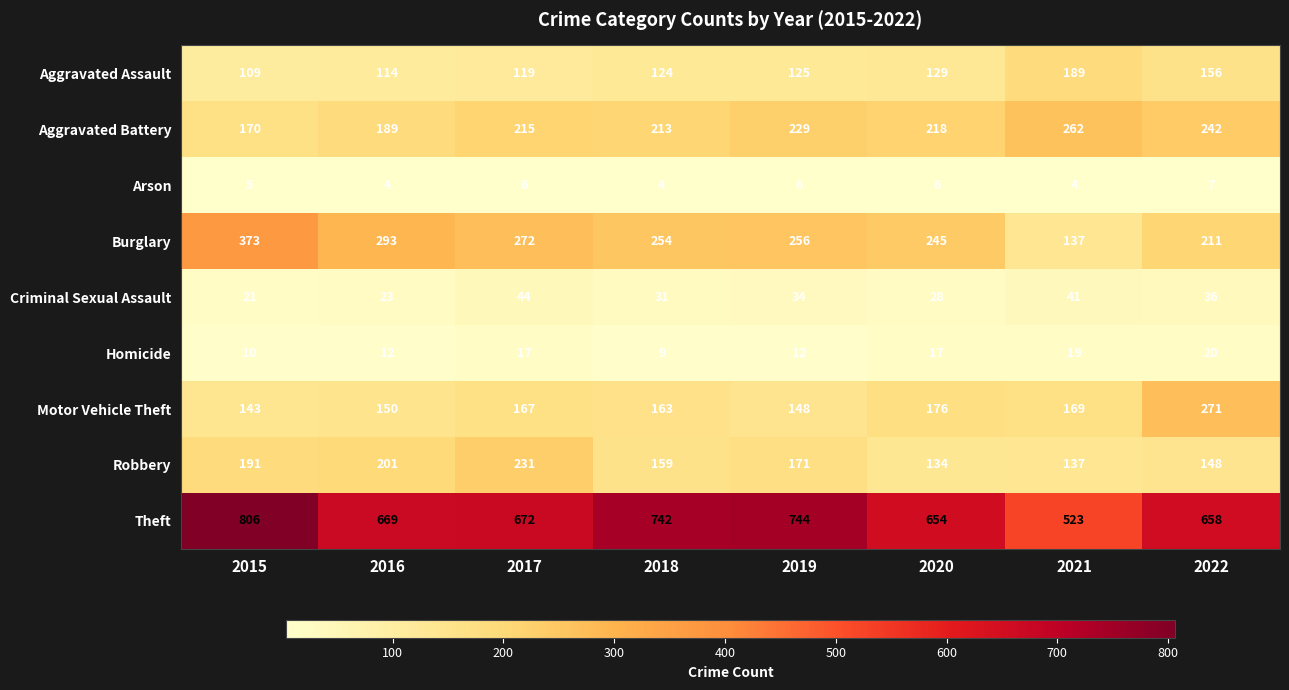

Rank the series at 2019 from lowest to highest value.

Arson, Homicide, Criminal Sexual Assault, Aggravated Assault, Motor Vehicle Theft, Robbery, Aggravated Battery, Burglary, Theft